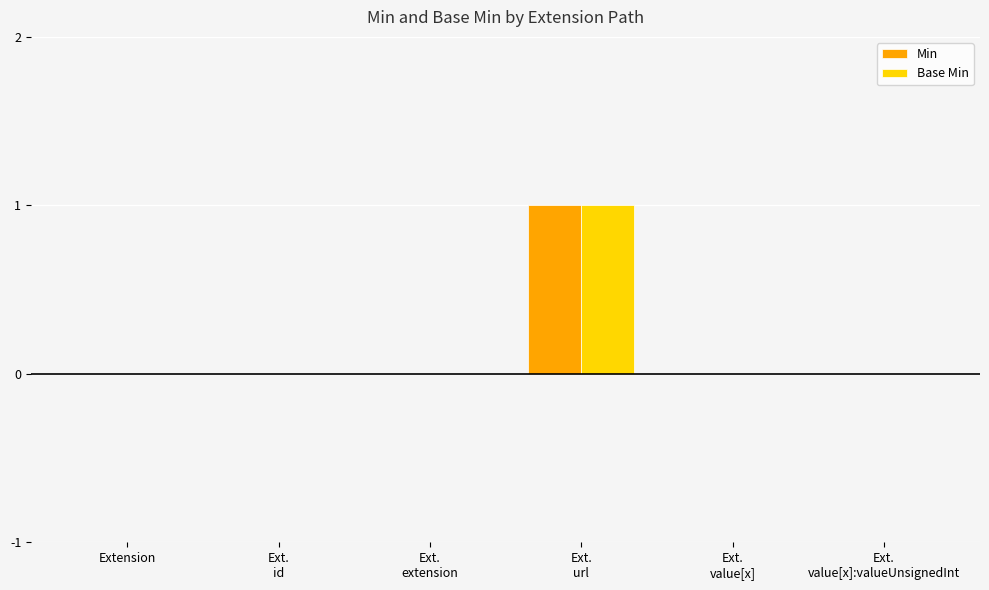

The value of Base Min at Extension is 0. True or false?

True